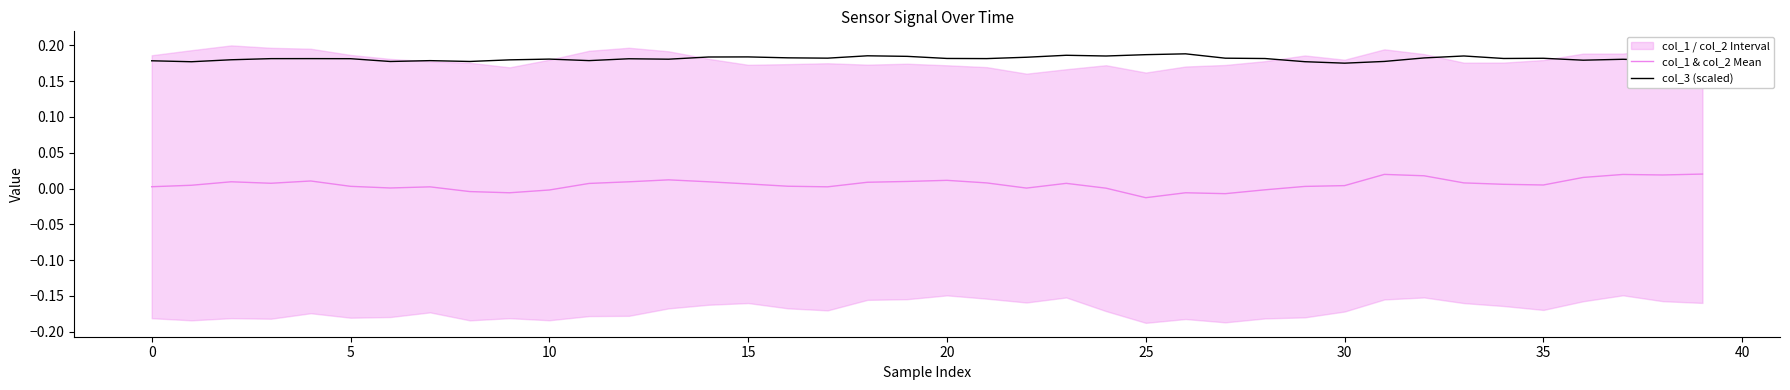

Is it true that col_3 (scaled) equals 0.2 at 17?

True